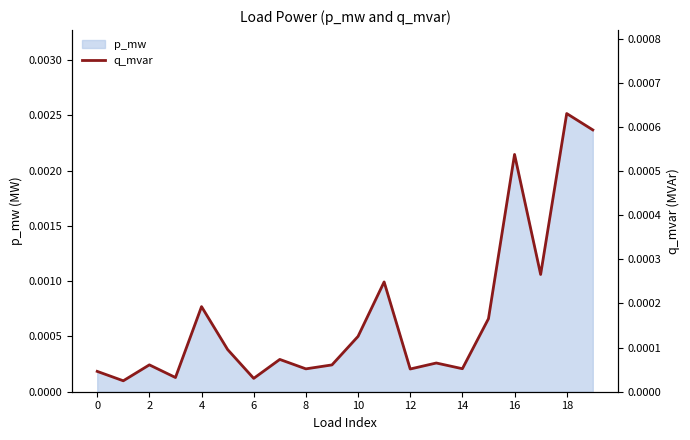

How many lines are shown in the chart?

1